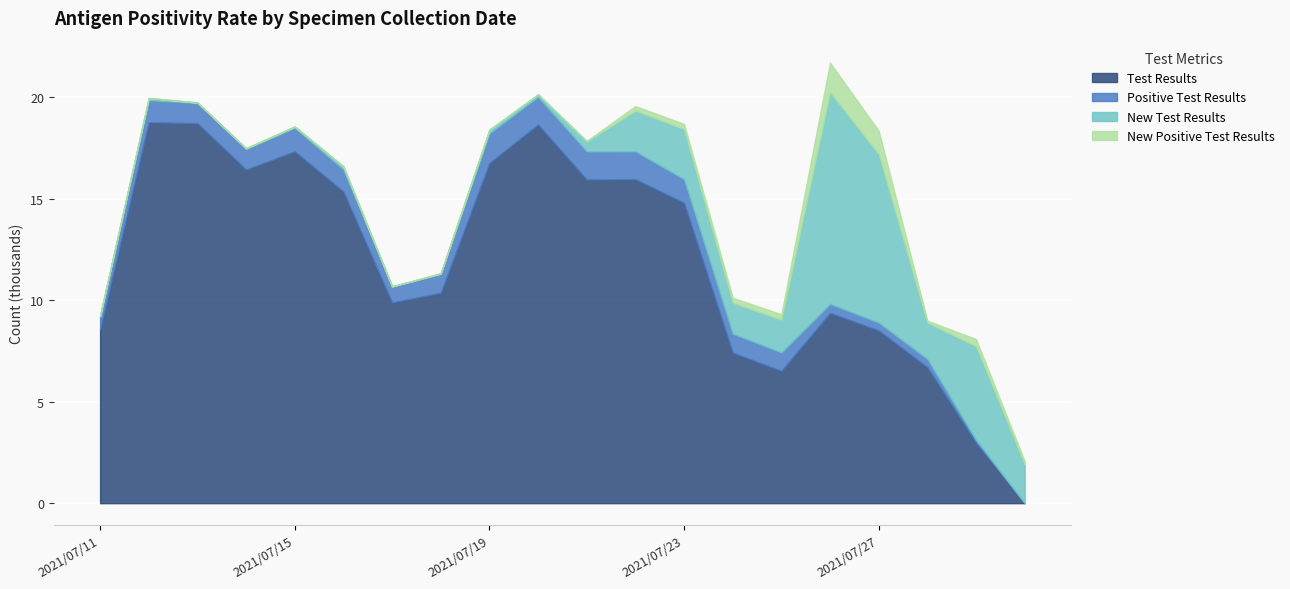

What is the difference between the maximum and second lowest values in the Positive Test Results series?

1316